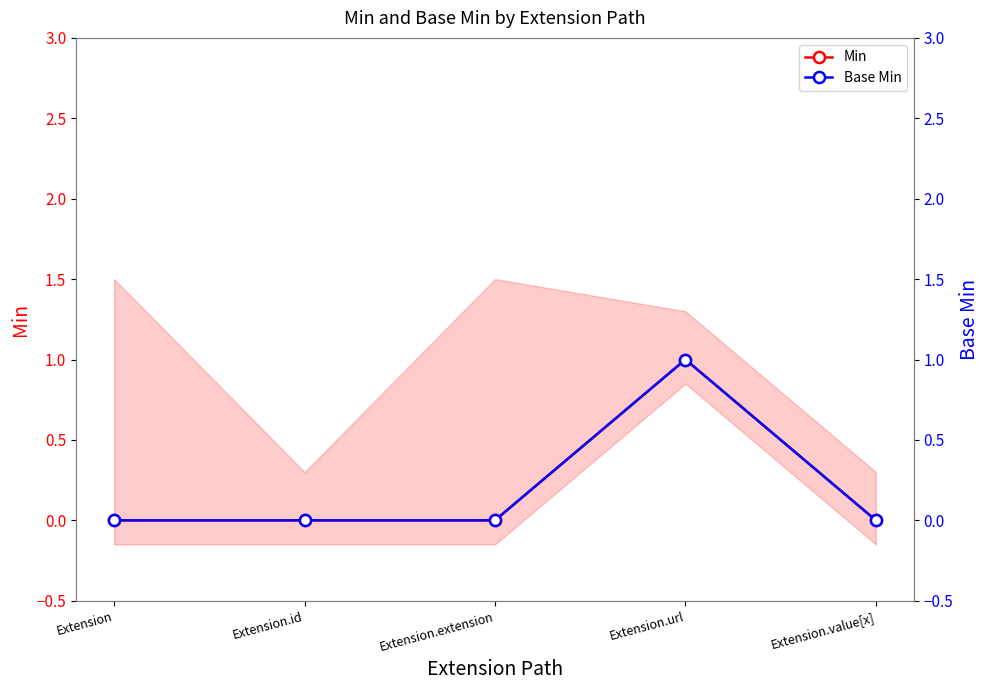

How many lines are shown in the chart?

2